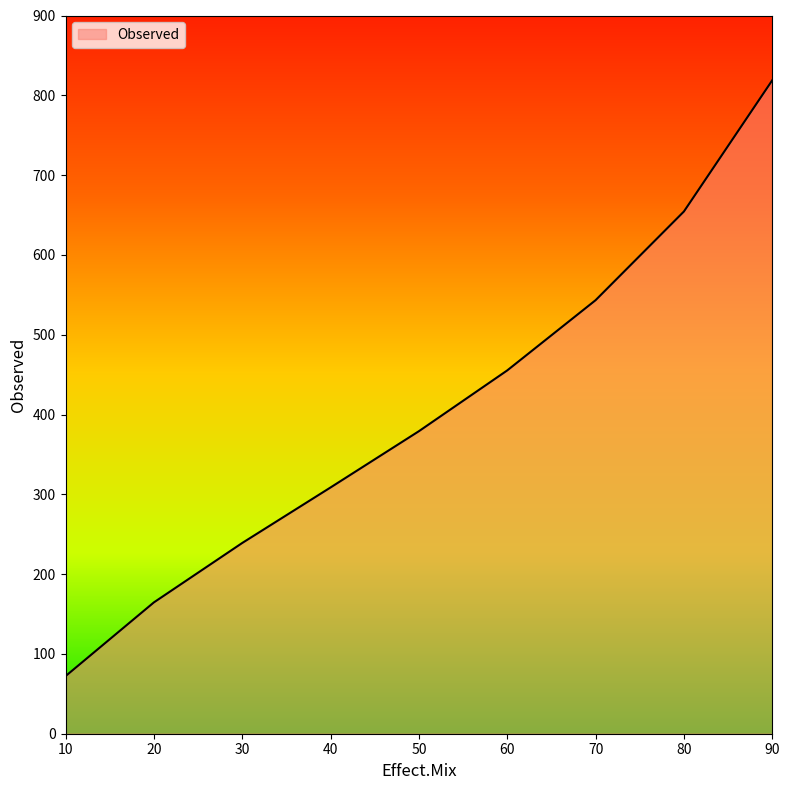

Approximately how many times larger is the value at 40 compared to 90?

0.4